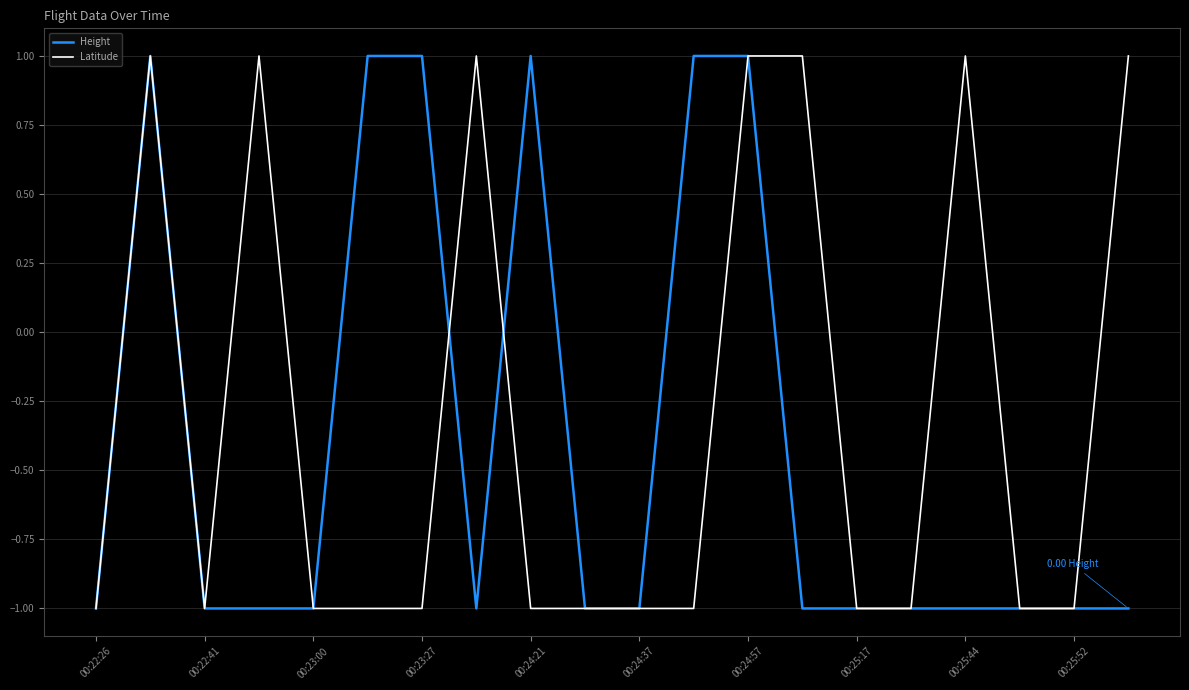

Which series has the largest total across all categories?

Latitude